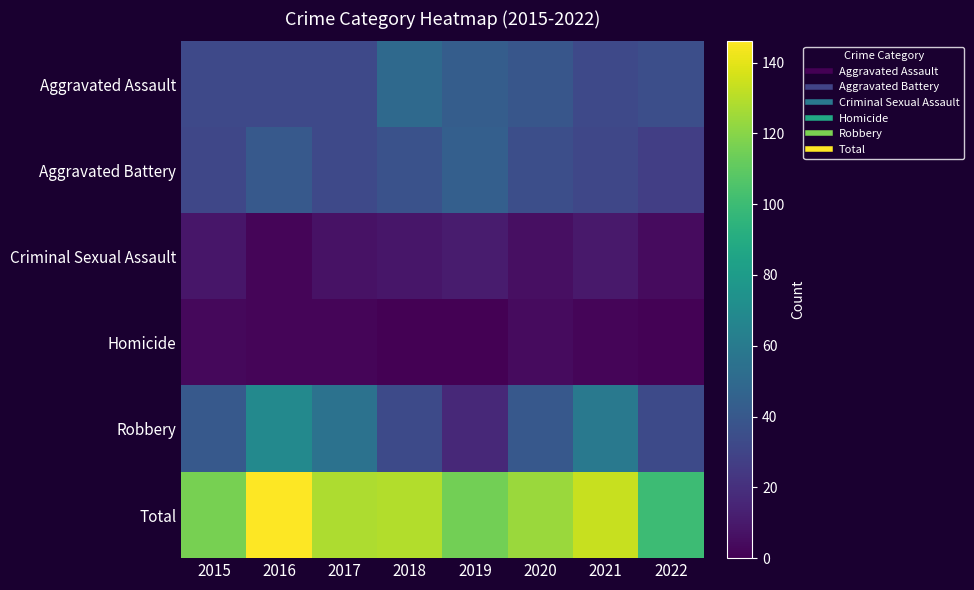

Rank the series by their maximum value, from lowest to highest.

Homicide, Criminal Sexual Assault, Aggravated Battery, Aggravated Assault, Robbery, Total